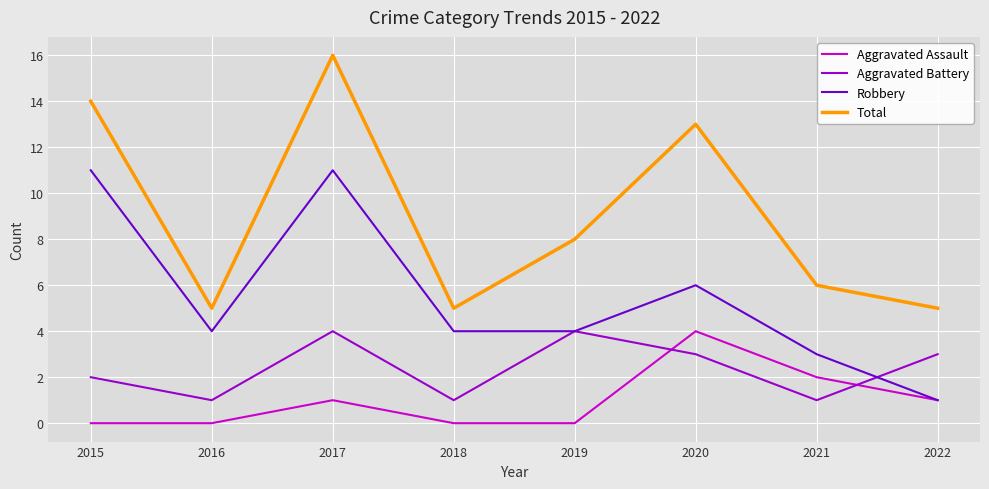

True or false: Total and Robbery cross at least once.

False